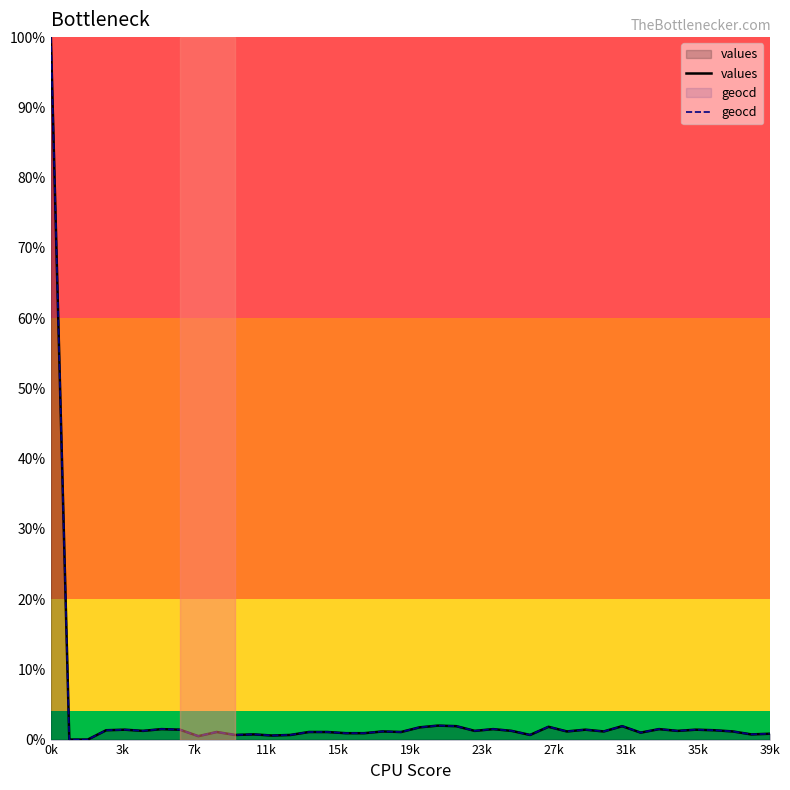

Which label corresponds to the largest value in the chart?

0k